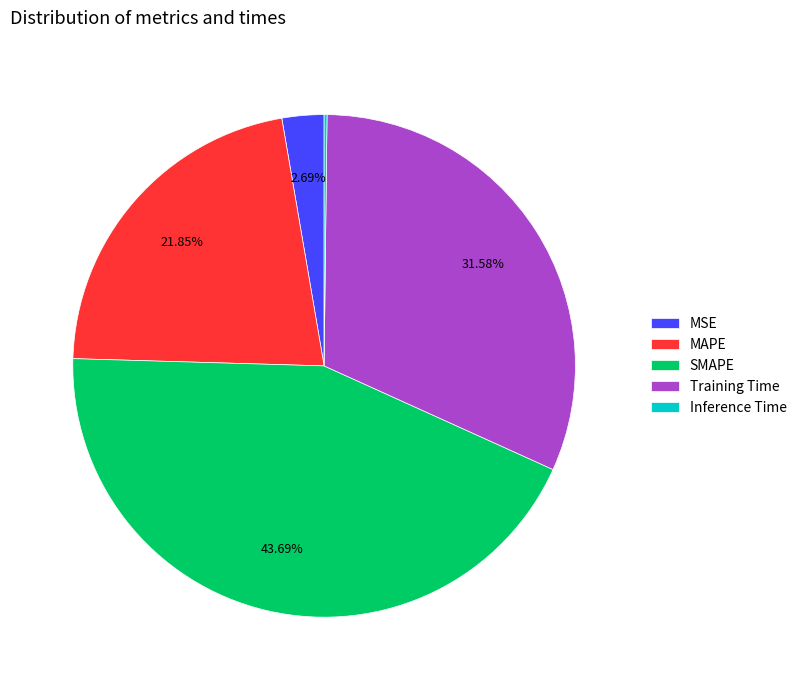

Is there any slice that represents more than half of the pie?

No